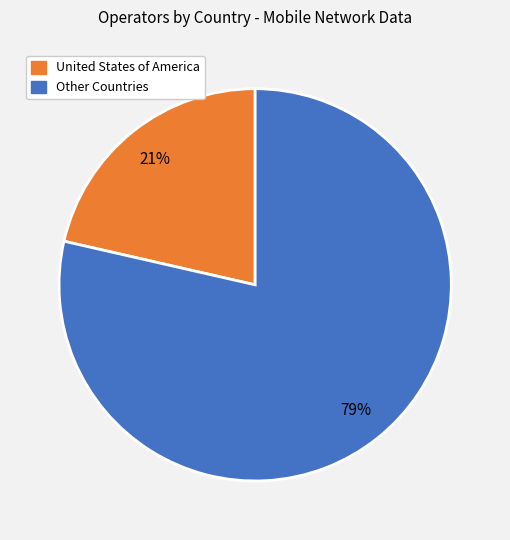

To the nearest percent, what is the average slice percentage?

50%